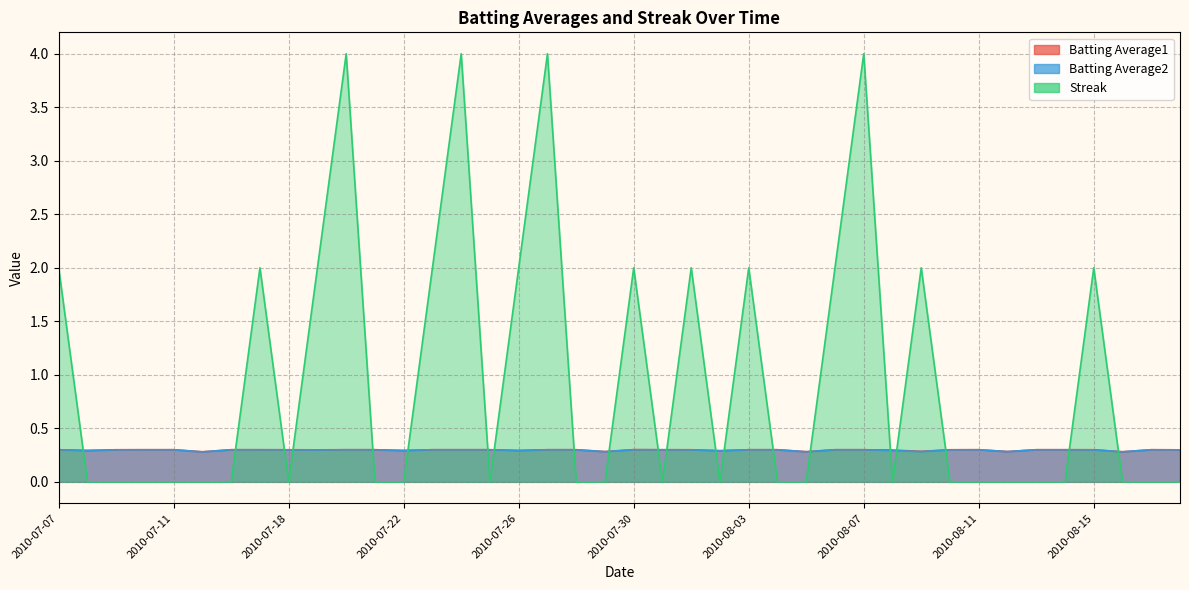

The Streak series shows 2.0 at 2010-07-11. True or false?

False